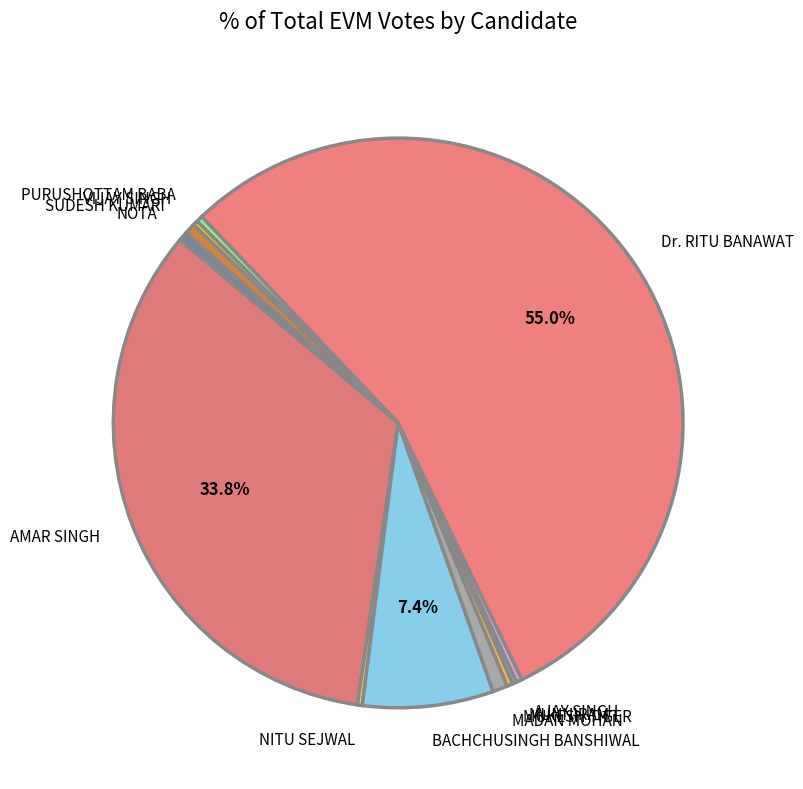

What is the largest slice in the pie chart?

Dr. RITU BANAWAT